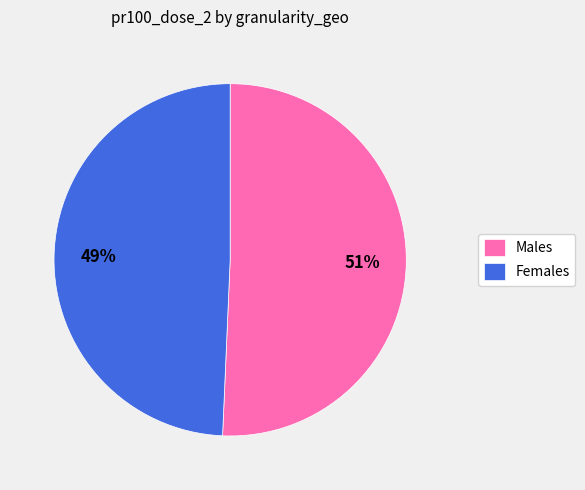

Is it true that Females is 43% of the pie?

False